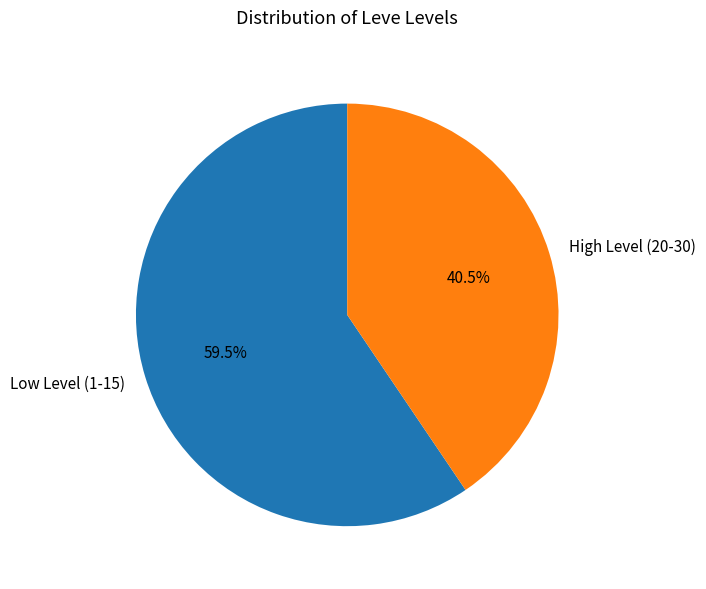

Does High Level (20-30) represent more than half of the total?

No